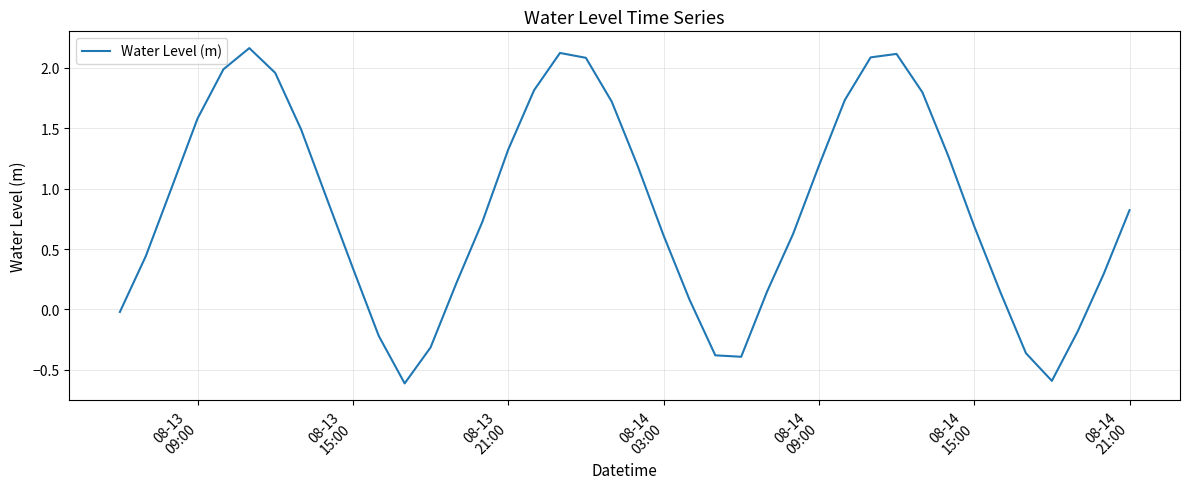

What is the minimum value shown in the chart?

-0.6